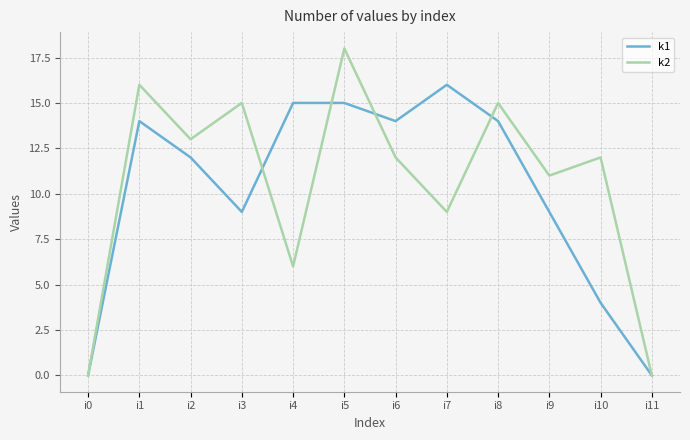

What is the average value of the k2 series?

11